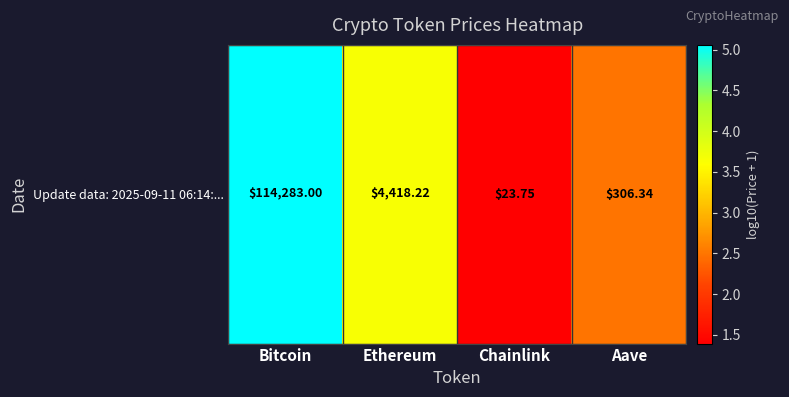

Reading left to right, extract all data points from this chart.

5.1	3.6	1.4	2.5